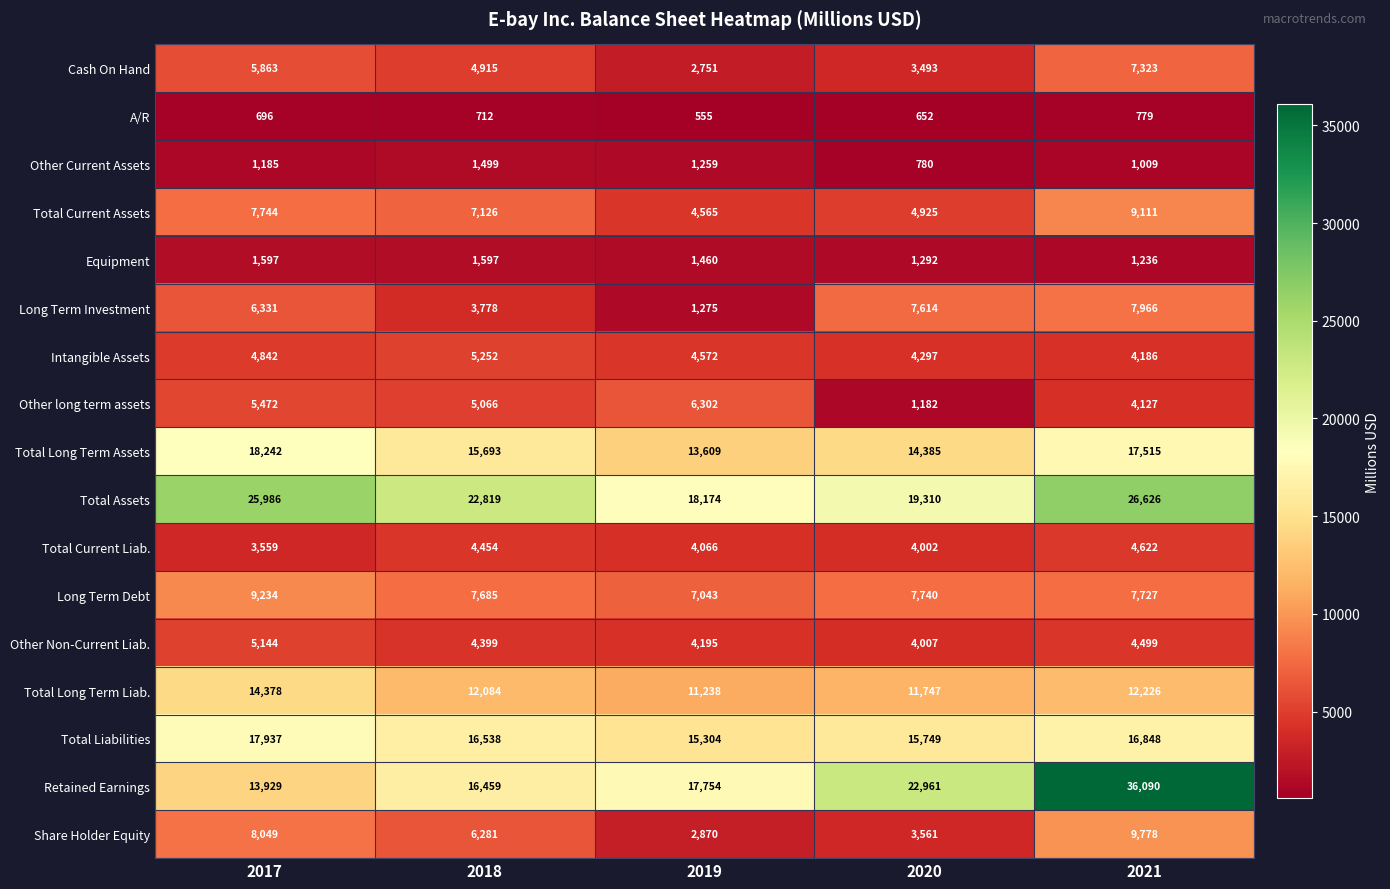

Rank the series at 2017 from lowest to highest value.

A/R, Other Current Assets, Equipment, Total Current Liab., Intangible Assets, Other Non-Current Liab., Other long term assets, Cash On Hand, Long Term Investment, Total Current Assets, Share Holder Equity, Long Term Debt, Retained Earnings, Total Long Term Liab., Total Liabilities, Total Long Term Assets, Total Assets